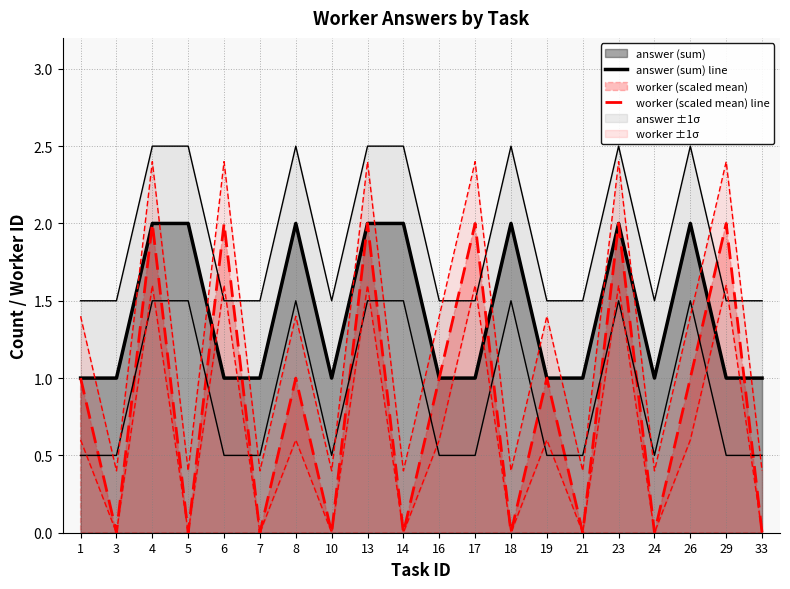

At which category does answer (sum) line reach its first local valley?

10